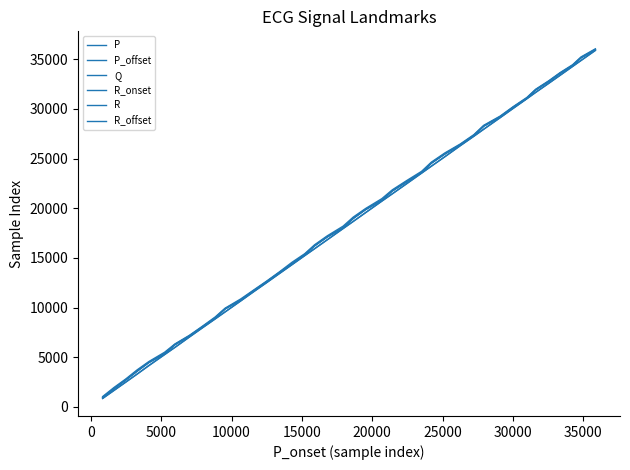

How many lines are shown in the chart?

6